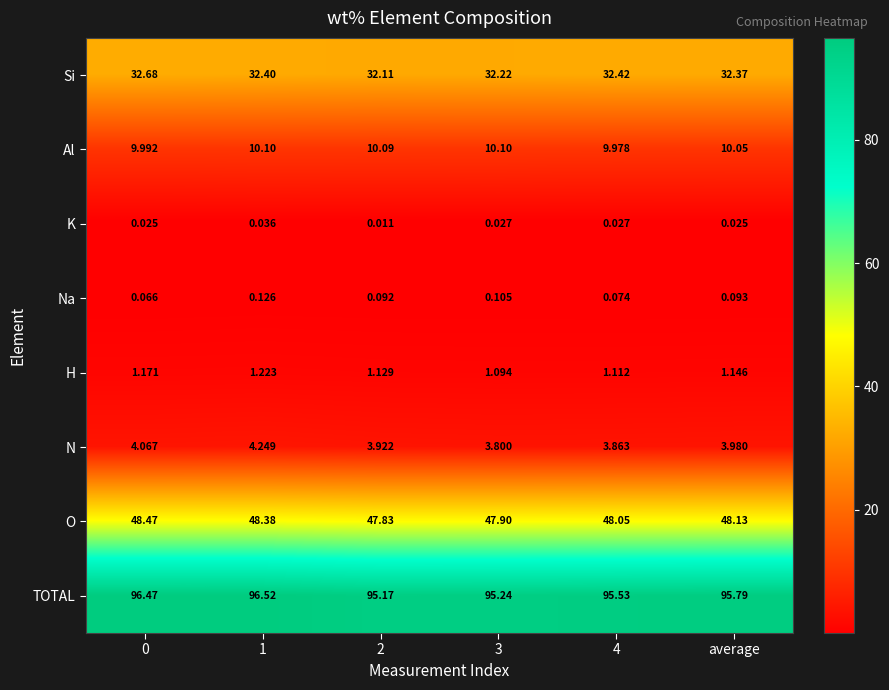

What is the difference between the highest and lowest values at average?

95.8